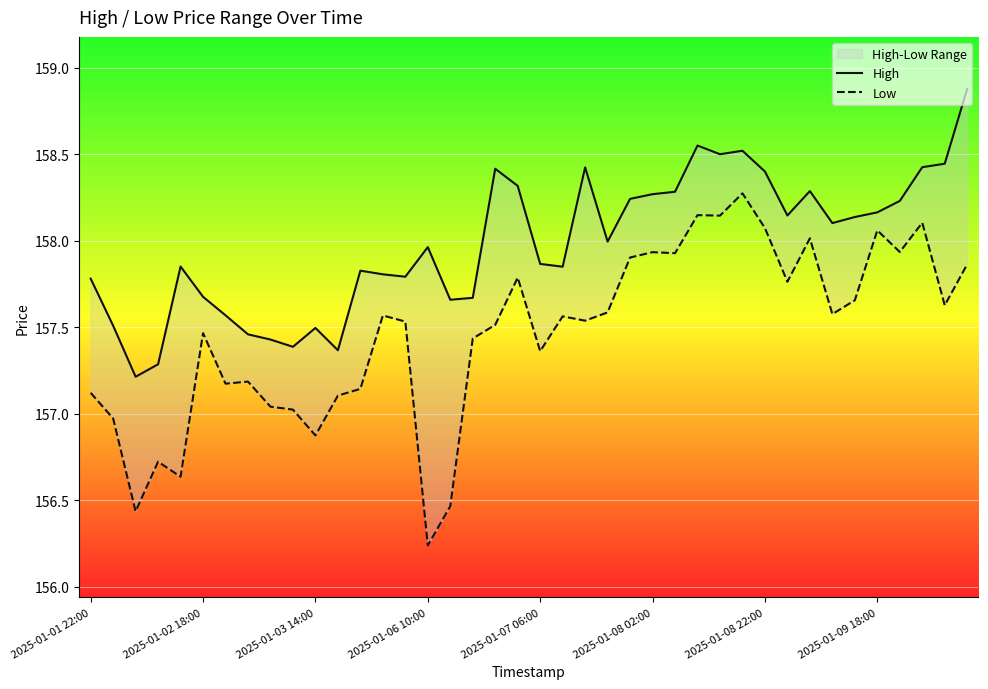

How many values in the Low series are below 157?

7